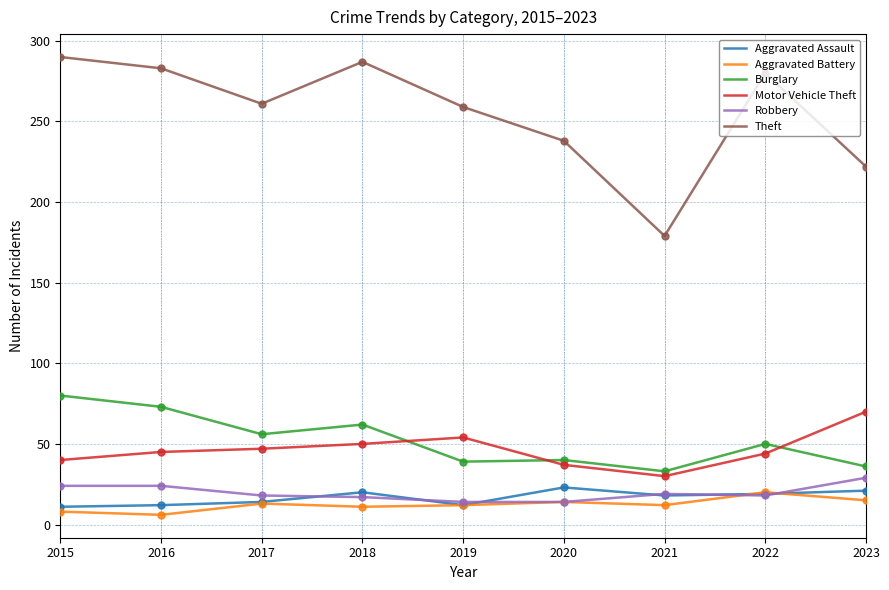

At how many categories does at least one series exceed 248?

6